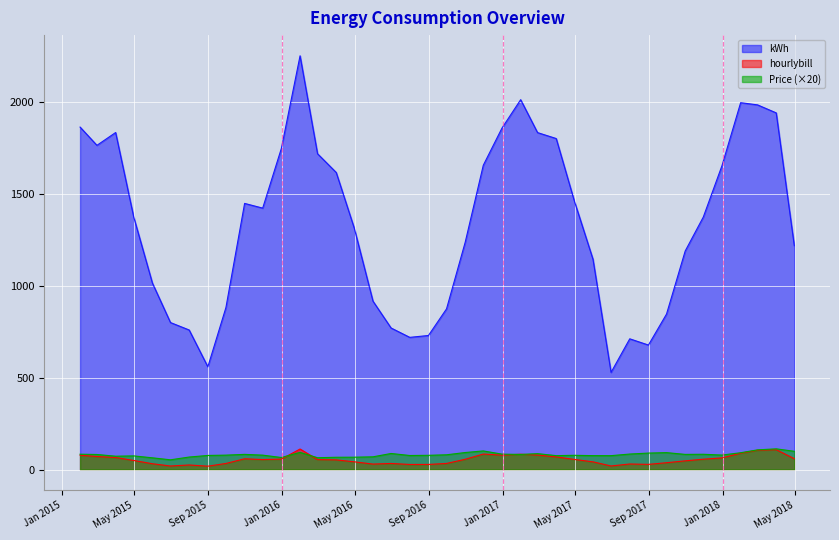

True or false: kWh has more than 2 points higher than both neighbors.

True